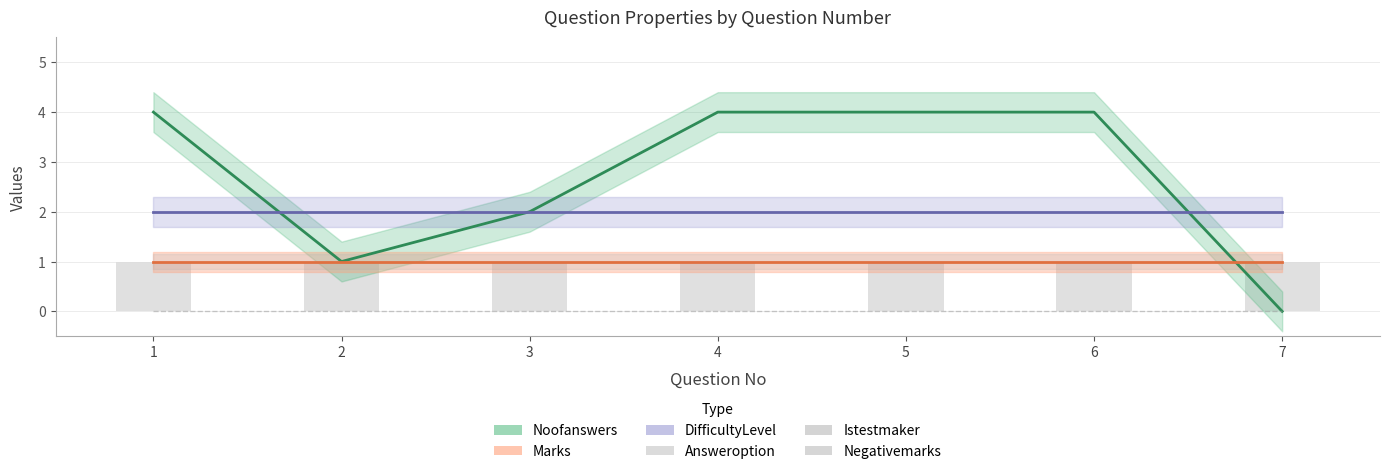

How many groups of bars are there?

7